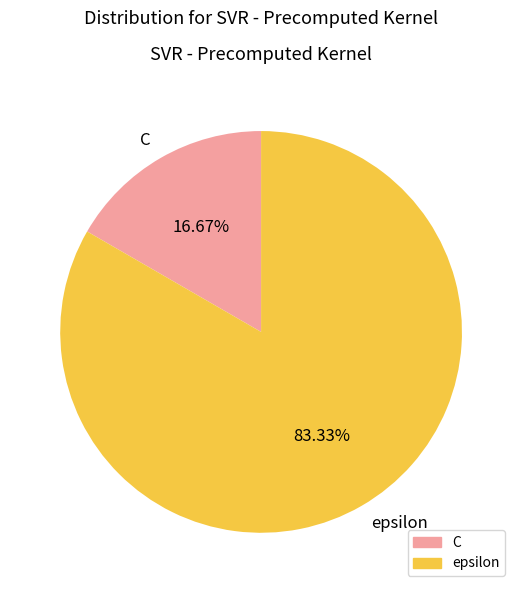

What percentage is the epsilon slice, to the nearest percent?

83%